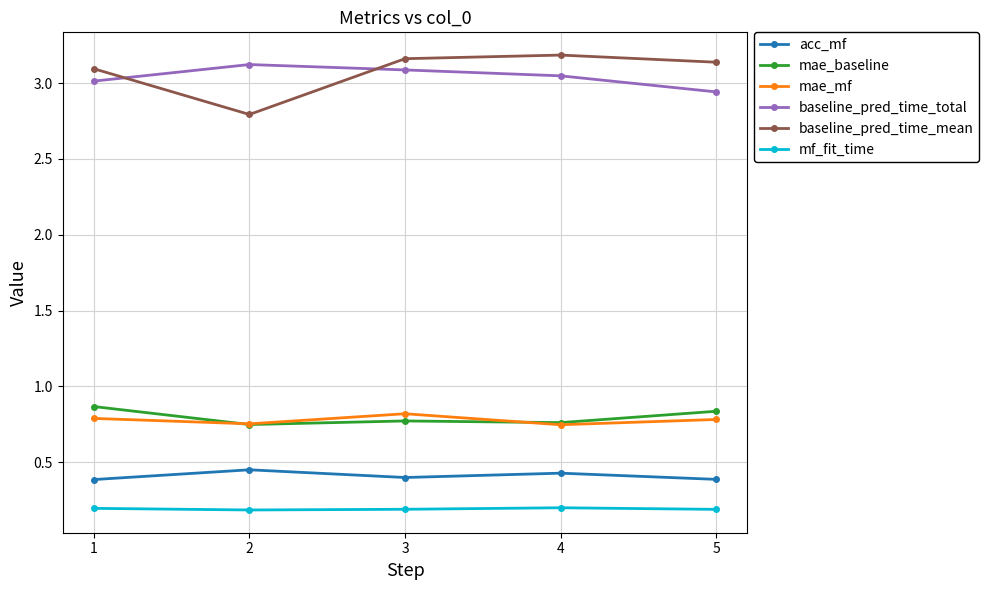

What is the approximate value of baseline_pred_time_mean at 2?

2.8